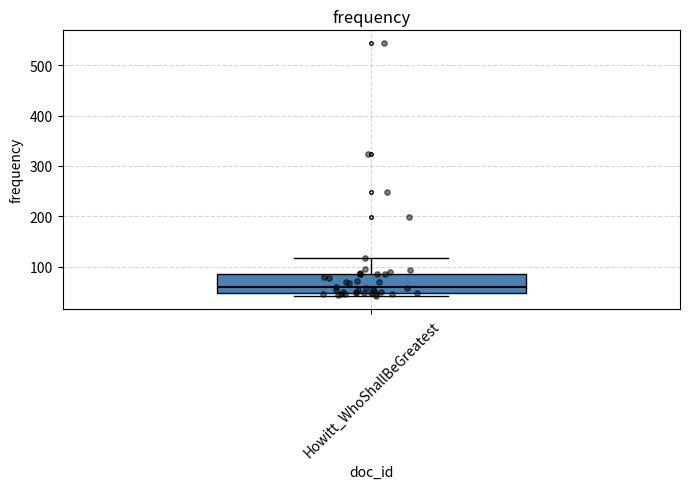

Where does the upper whisker of the box for Howitt_WhoShallBeGreatest end on the y-axis? The values are not printed on the chart, so give them approximately, as read against the axis.

120